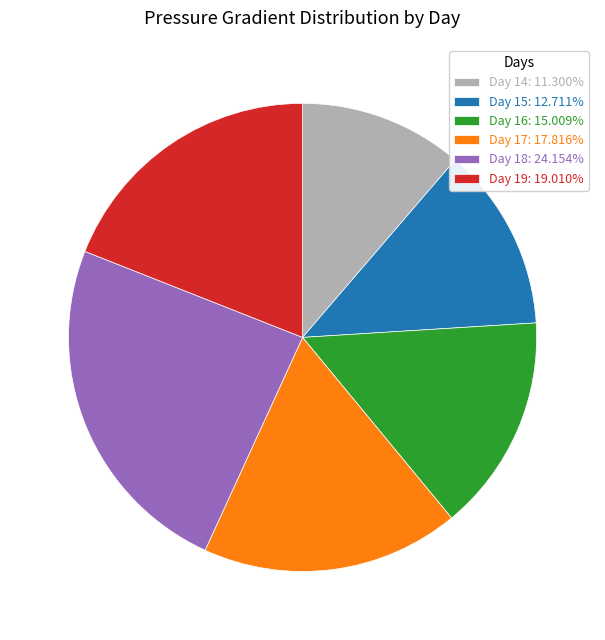

How many slices are in this pie chart?

6